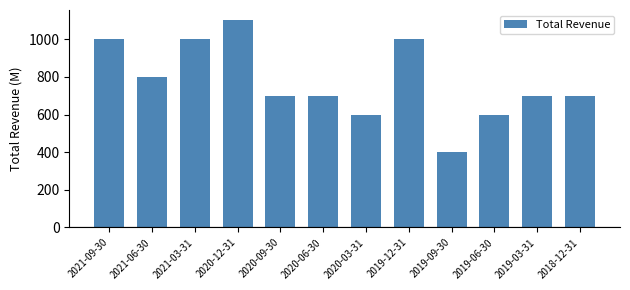

What is the value of the 9th bar from the left?

400